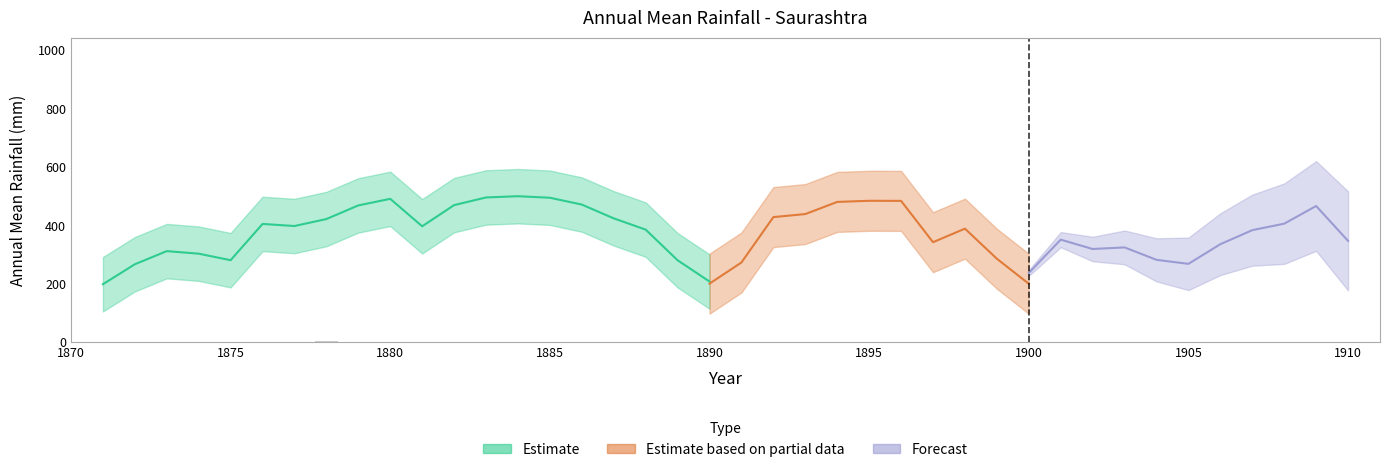

The chart shows a value of 1.2 at 1883. True or false?

False